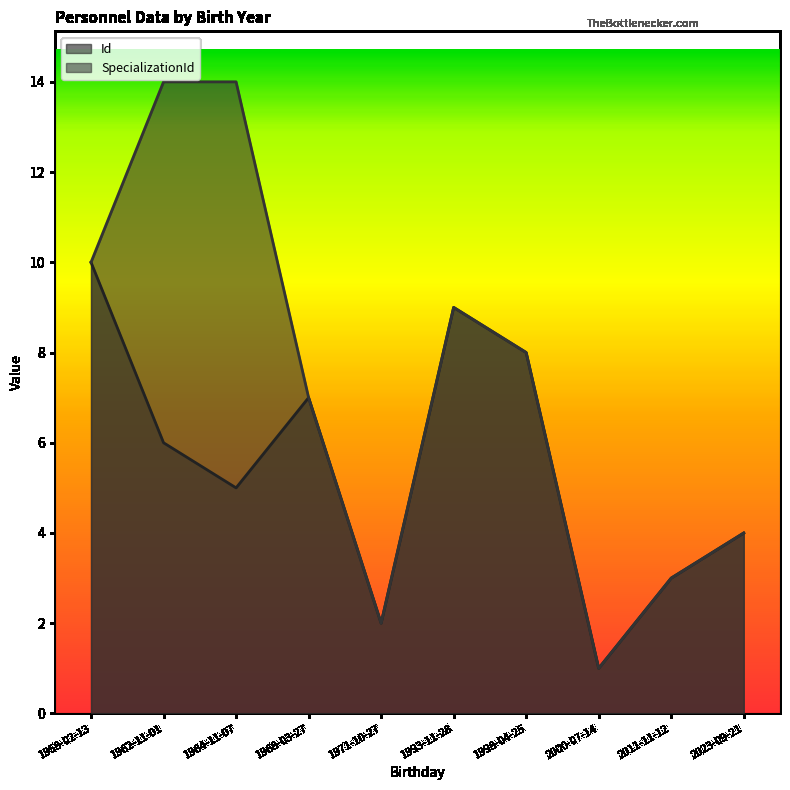

The value of SpecializationId at 1993-11-28 is 5. True or false?

False